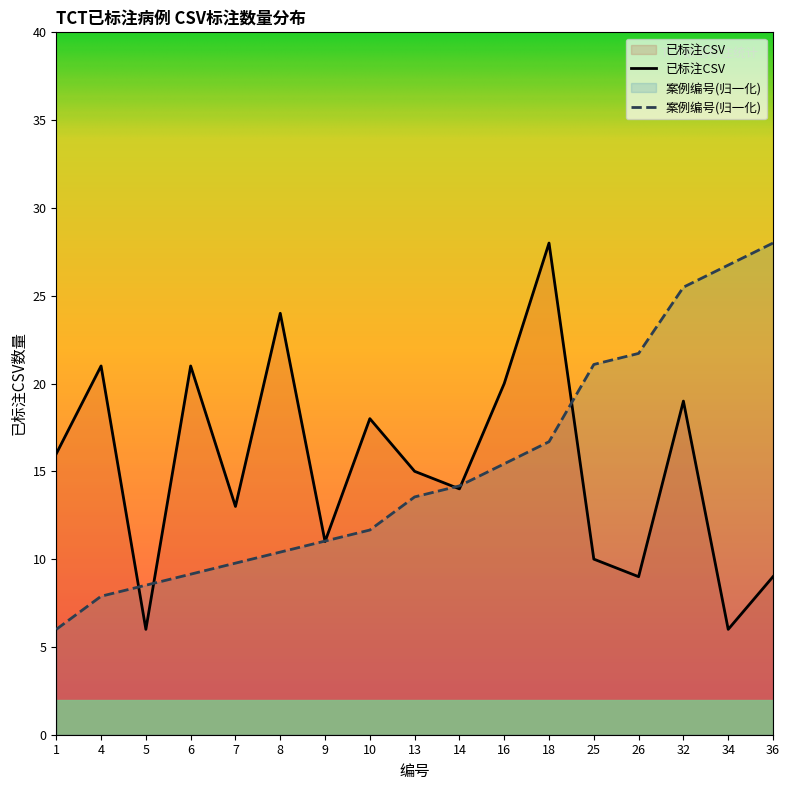

At which label does 案例编号 reach its minimum?

1